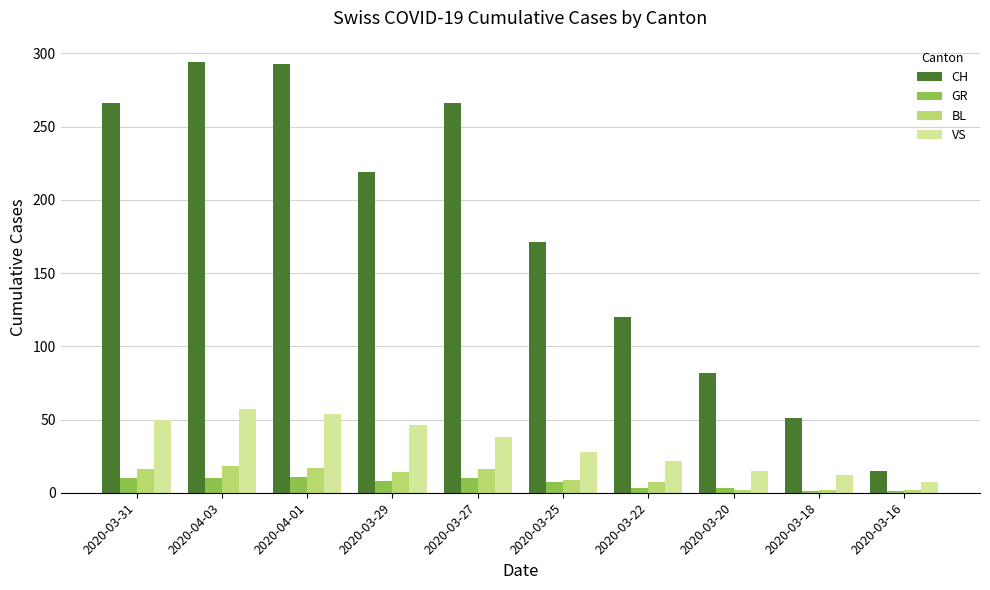

At how many categories does at least one series exceed 93?

7